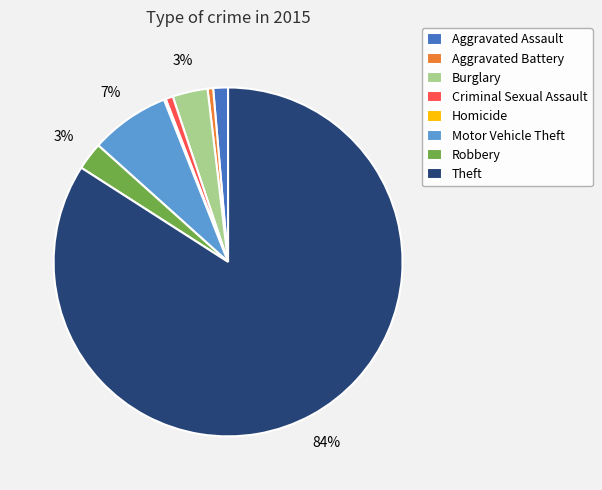

Which has a higher value, Burglary or Motor Vehicle Theft?

Motor Vehicle Theft